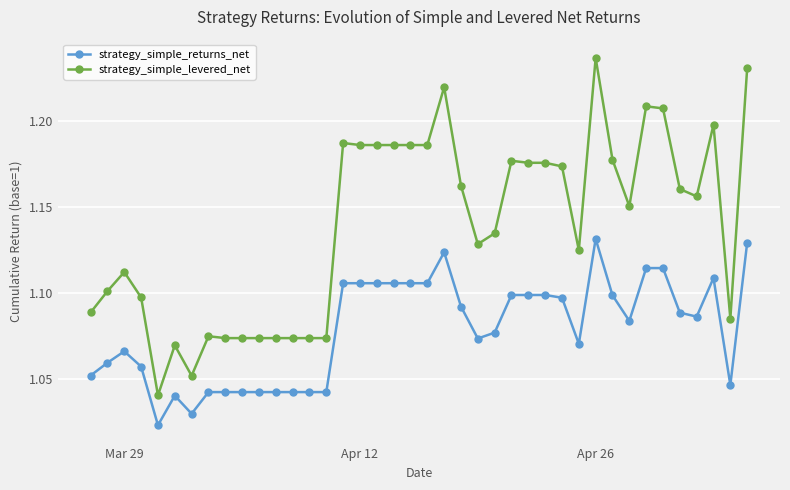

True or false: strategy_simple_returns_net has more than 2 points higher than both neighbors.

True